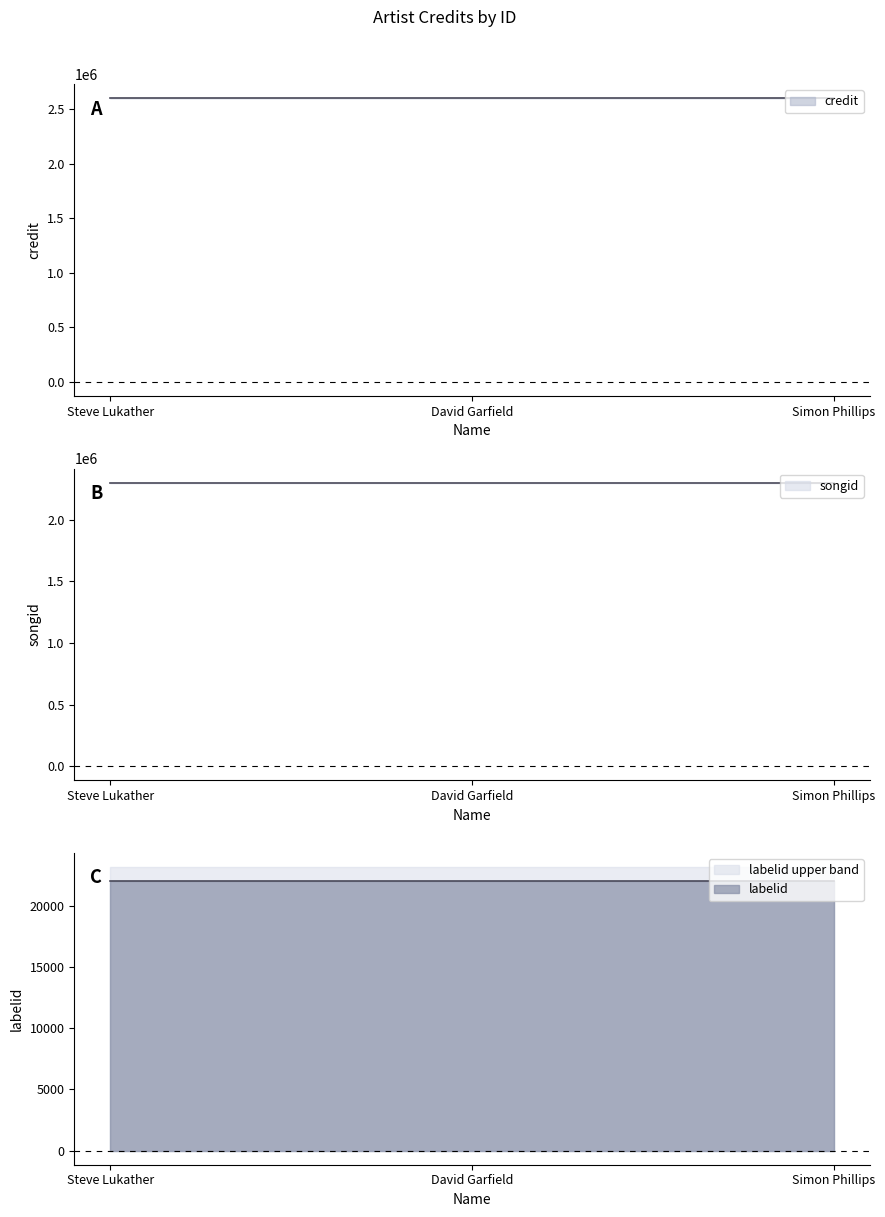

List the labels in order of songid value, largest first.

Steve Lukather, David Garfield, Simon Phillips